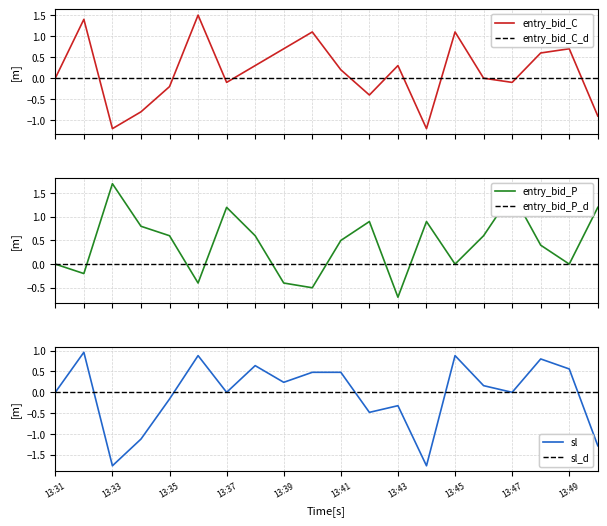

True or false: entry_bid_P and sl_C cross at least once.

True